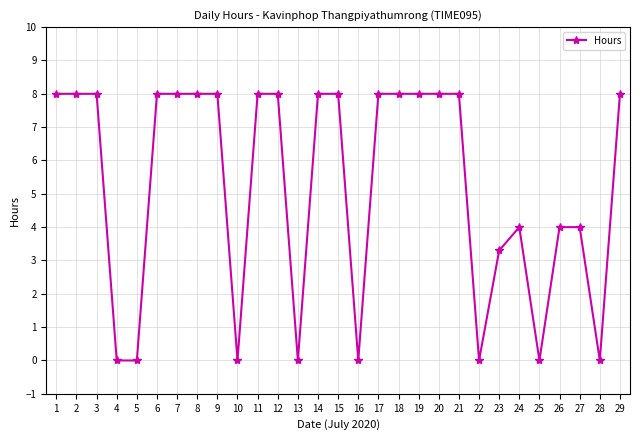

Is this an area chart (filled region under the line)?

No